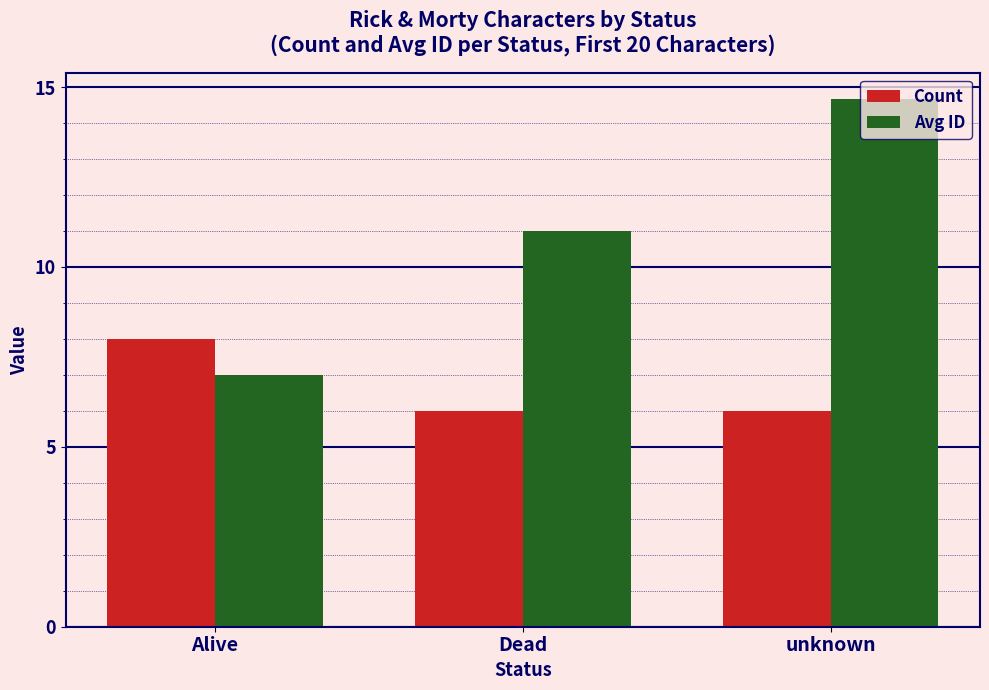

What is the maximum value shown in the chart?

14.7